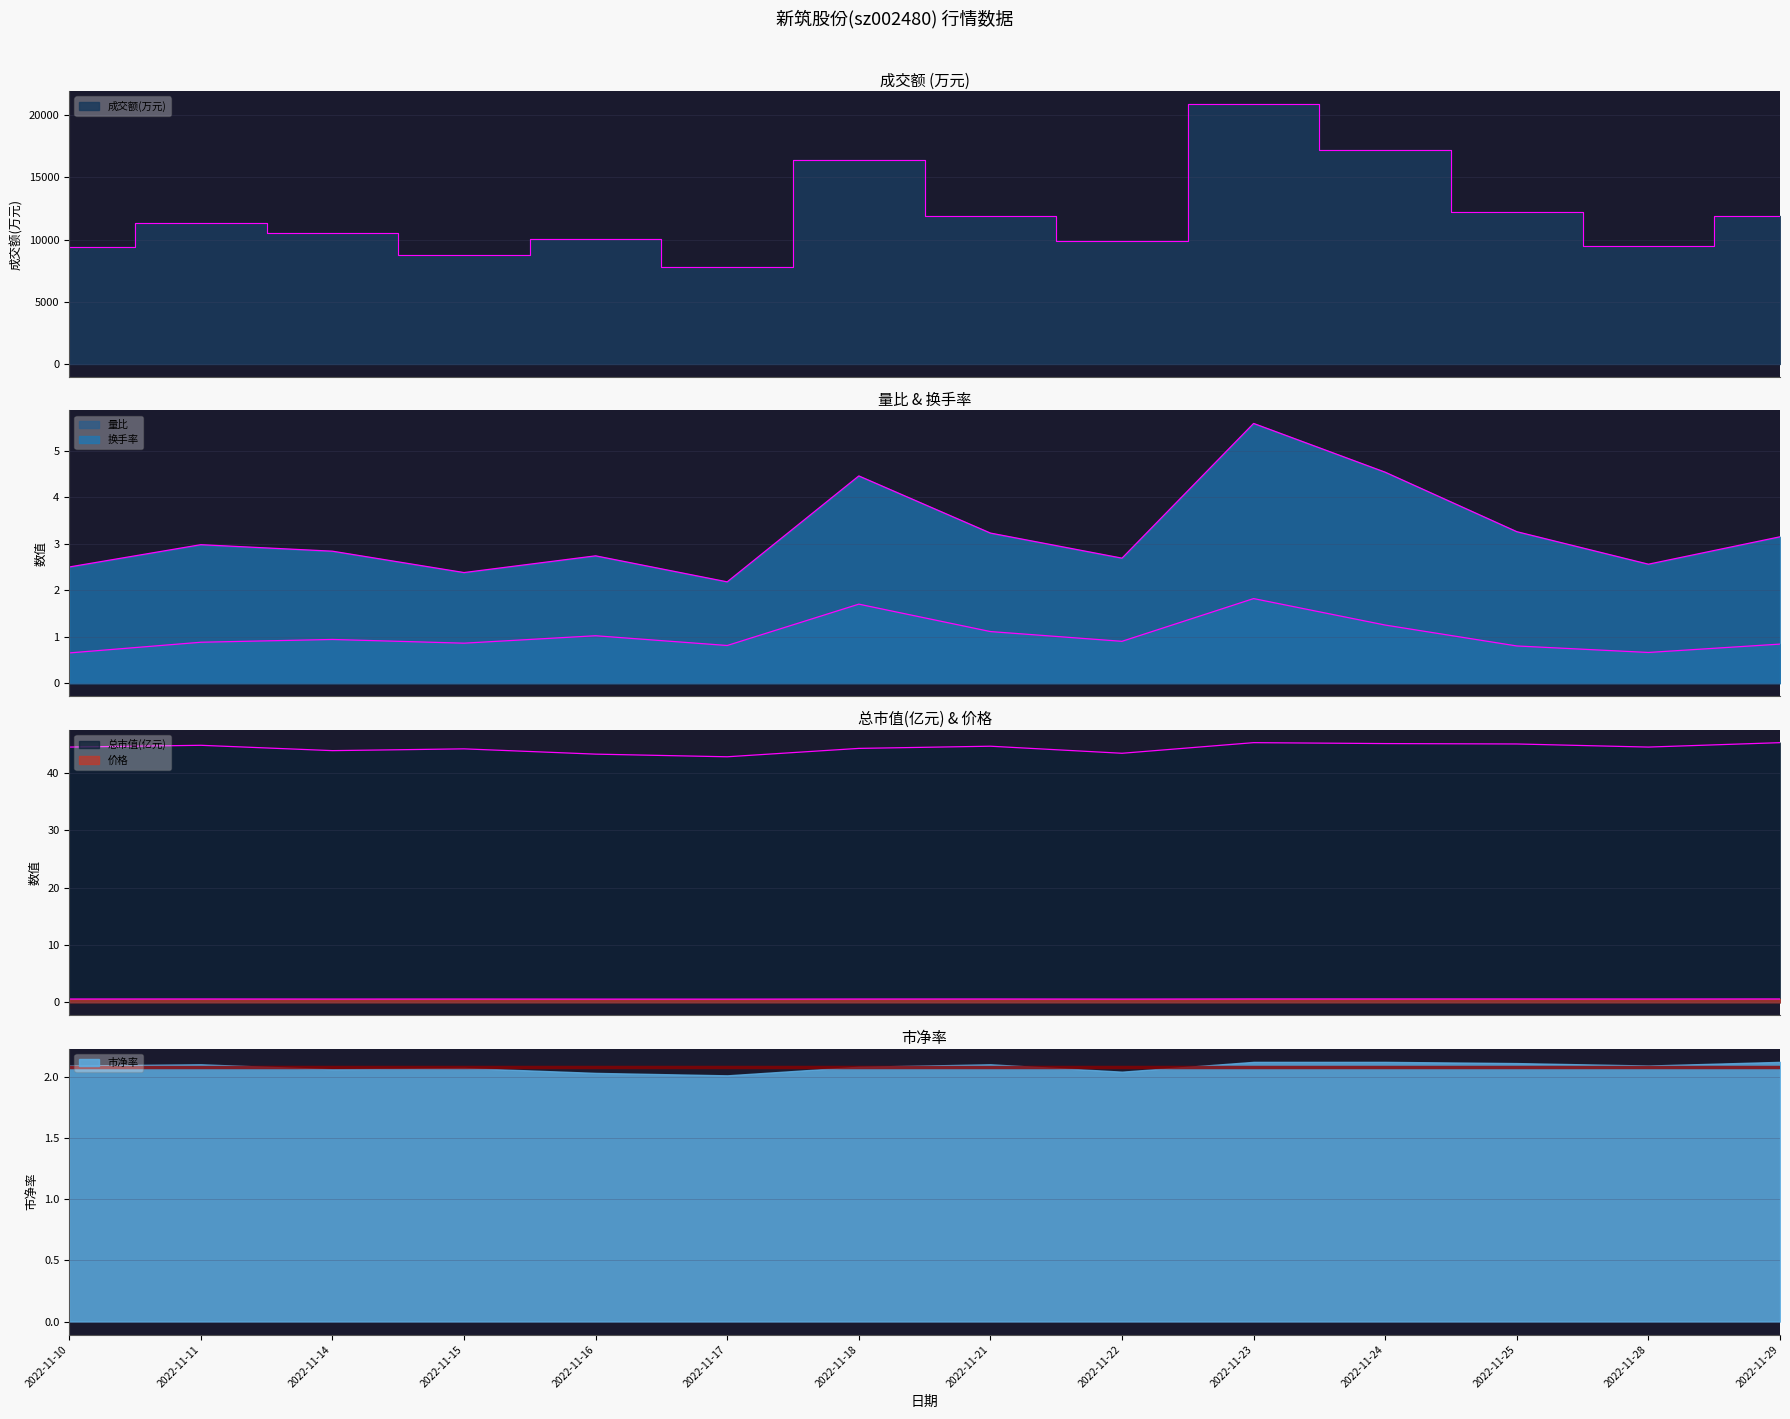

The value of 市净率 at 2022-11-15 is 2.7. True or false?

False